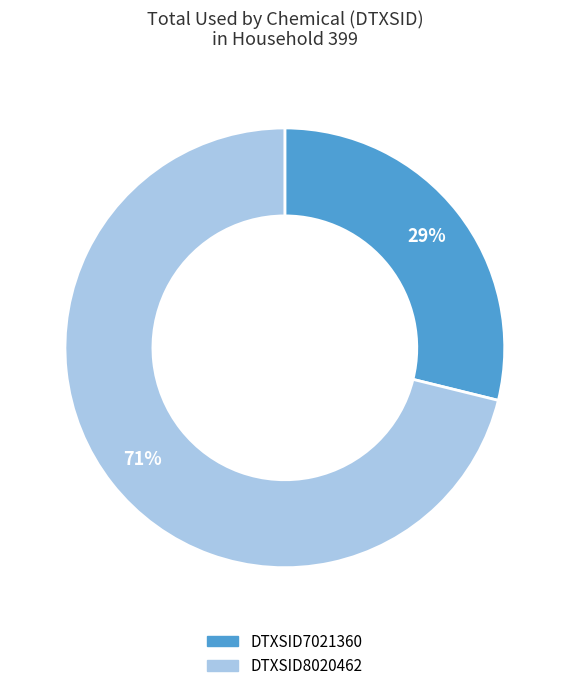

To the nearest percent, what portion does DTXSID8020462 represent?

71%